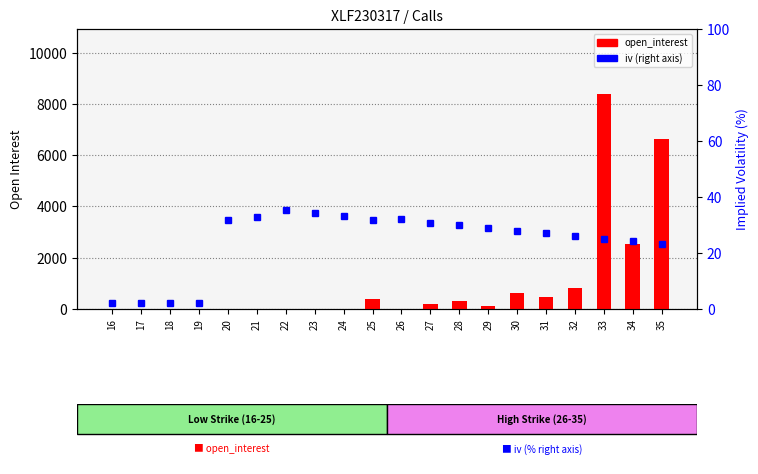

The value of open_interest at 29 is 175.9. True or false?

False